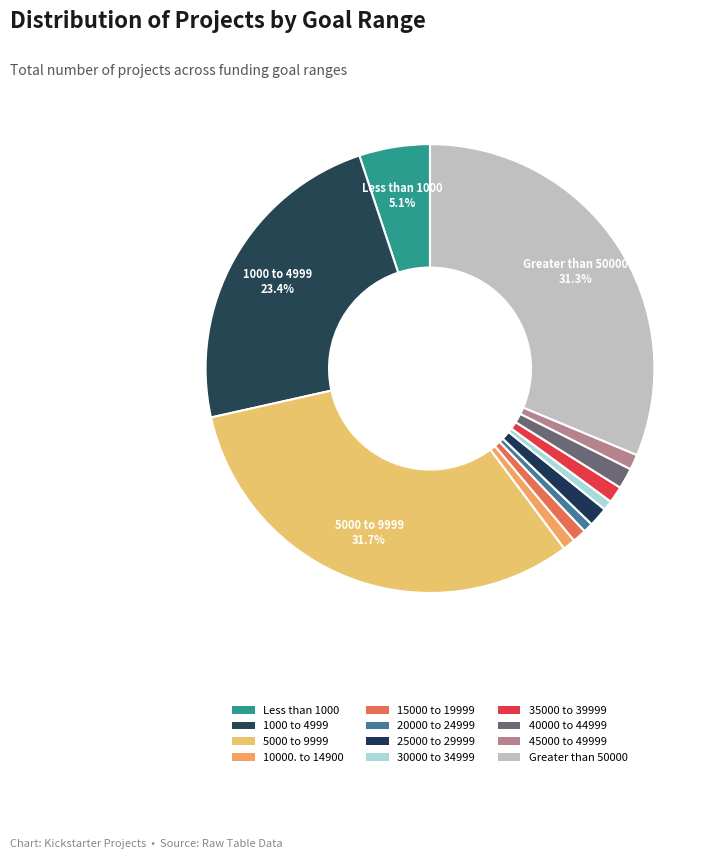

How many slices are in this pie chart?

12